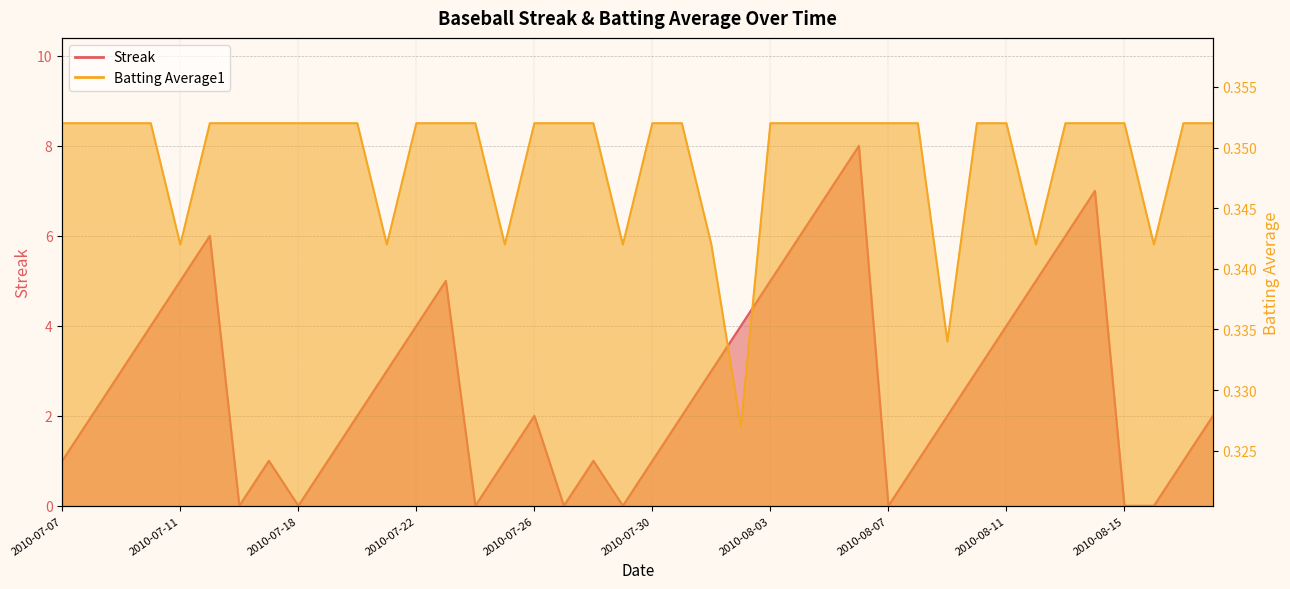

What is the value of the Batting Average1 point at the 22nd from the left?

0.4